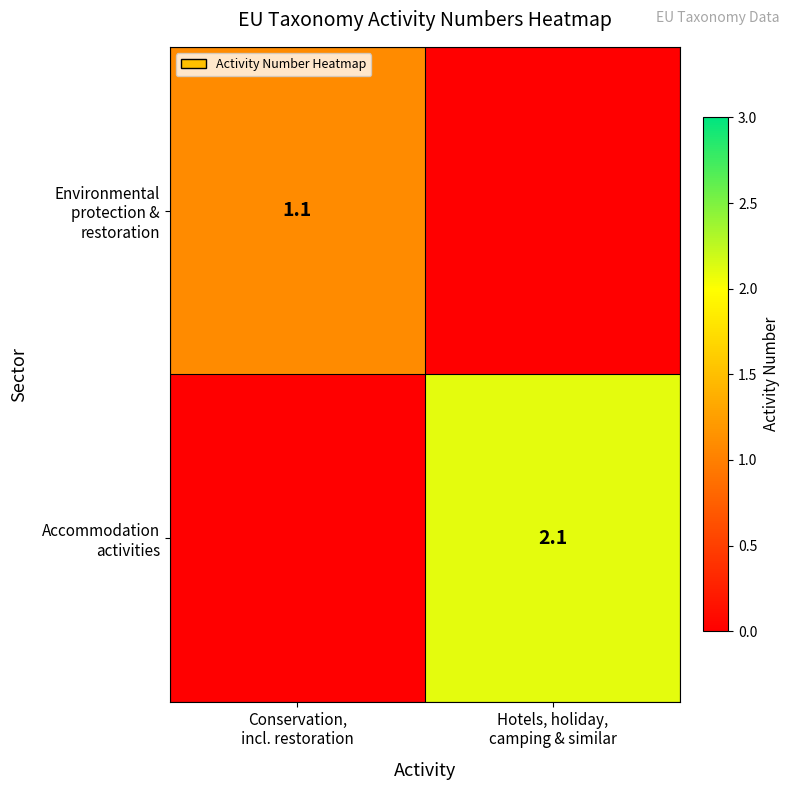

What is the difference between the highest and lowest values at Conservation,
incl. restoration?

1.1